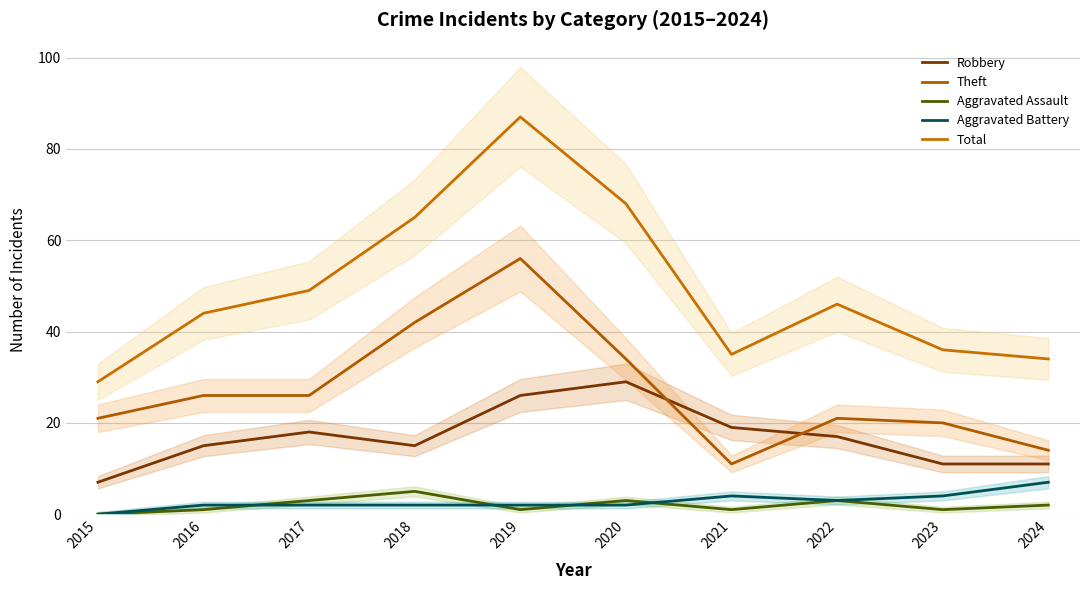

What are all the series names shown in the legend?

Robbery, Theft, Aggravated Assault, Aggravated Battery, Total